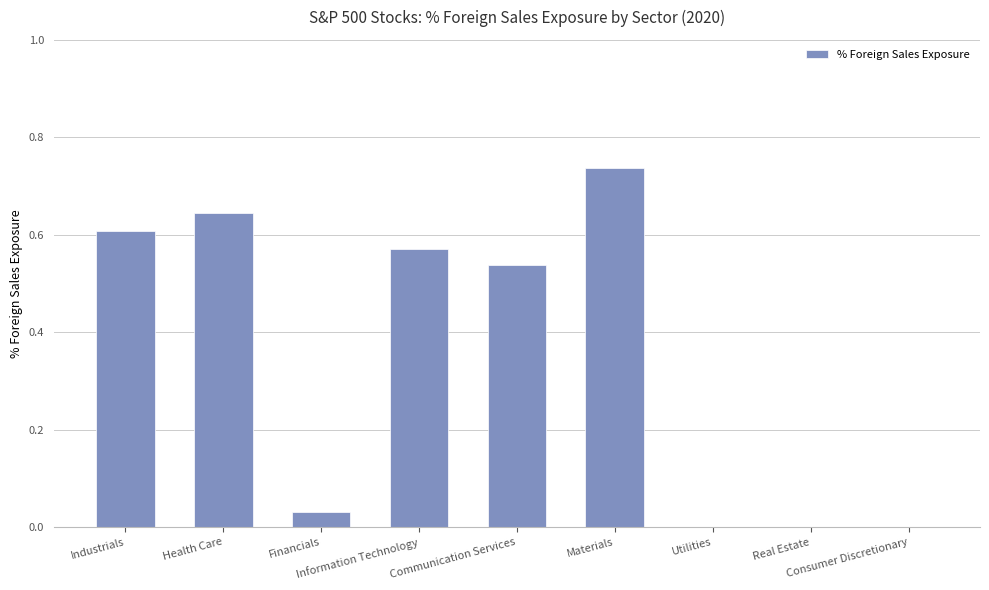

What is the label of the 2nd bar from the right?

Real Estate